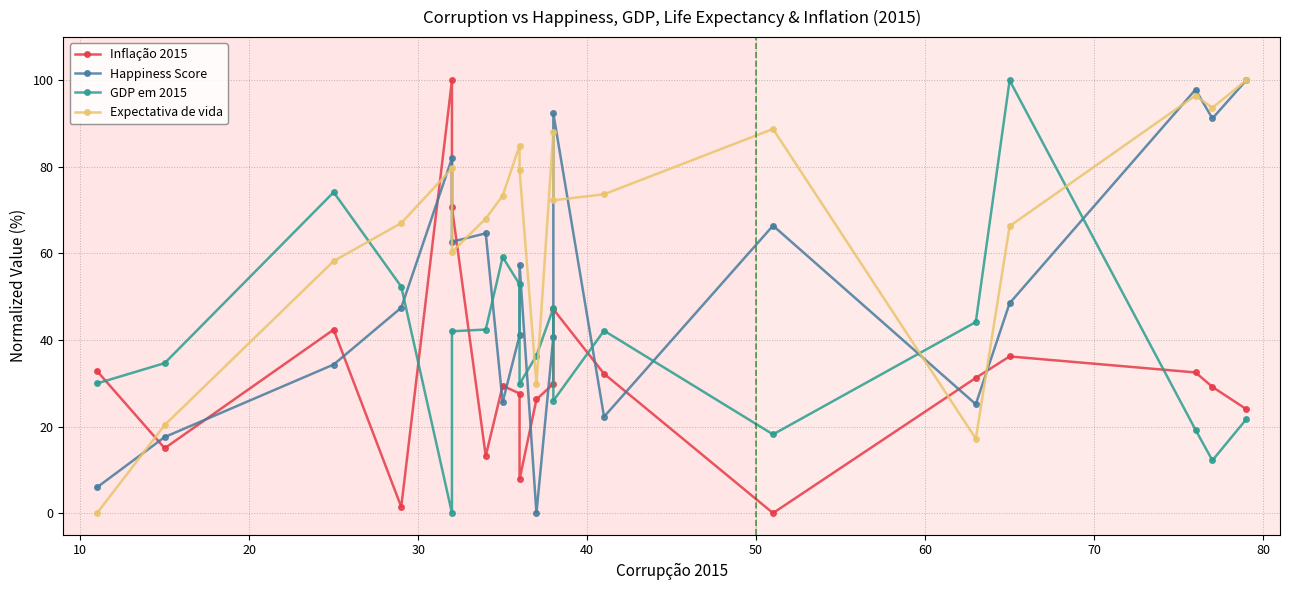

Does the chart have visible grid lines?

Yes